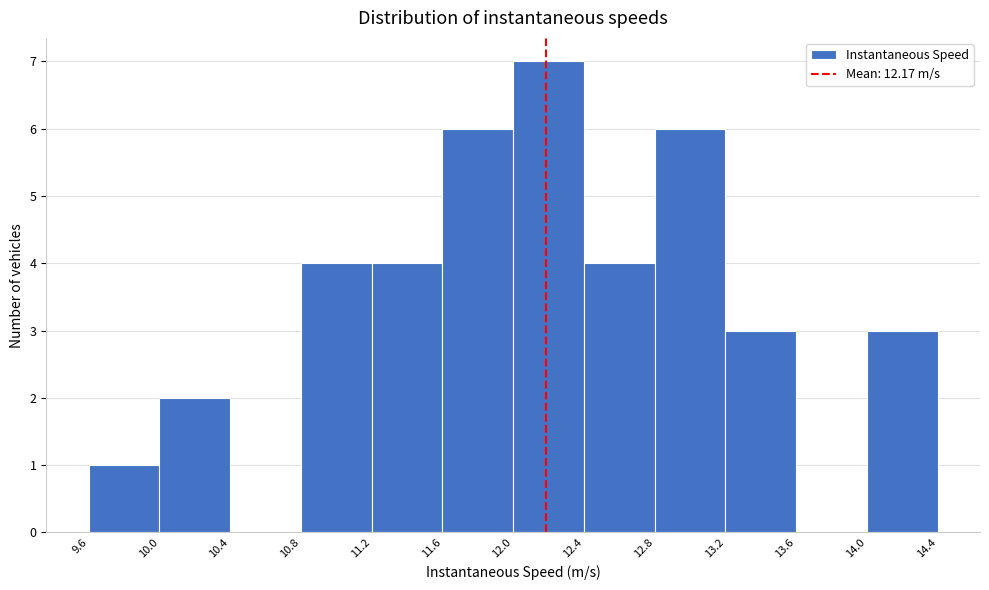

Reading left to right, transcribe this chart: for each bar, give the range it covers on the x-axis and its height. The values are not printed on the chart, so give them approximately, as read against the axis.

9.6 to 10.0: 1
10.0 to 10.4: 2
10.4 to 10.8: 0
10.8 to 11.2: 4
11.2 to 11.6: 4
11.6 to 12.0: 6
12.0 to 12.4: 7
12.4 to 12.8: 4
12.8 to 13.2: 6
13.2 to 13.6: 3
13.6 to 14.0: 0
14.0 to 14.4: 3